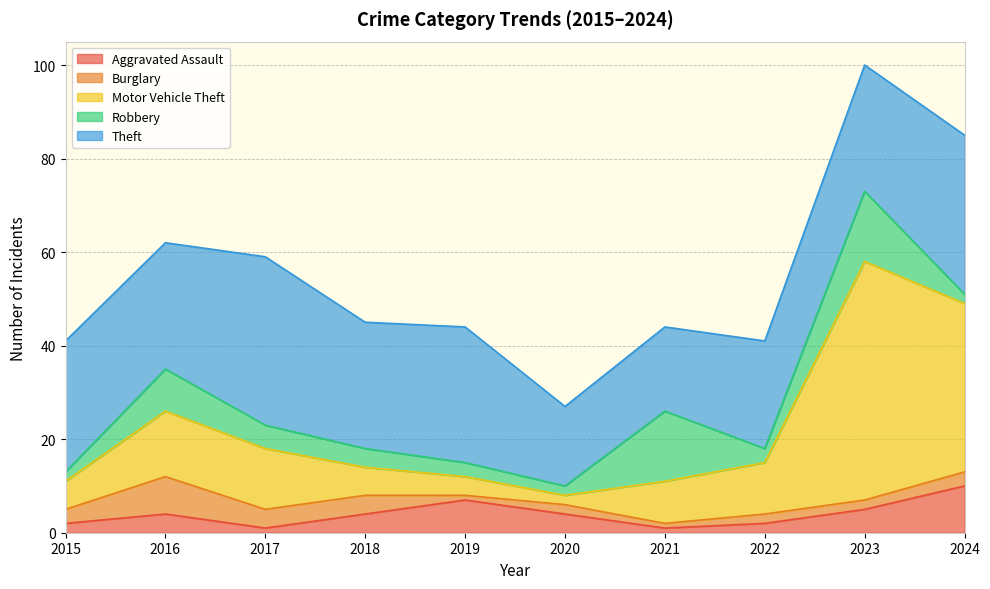

Where is Burglary nearest to the value 4?

2017